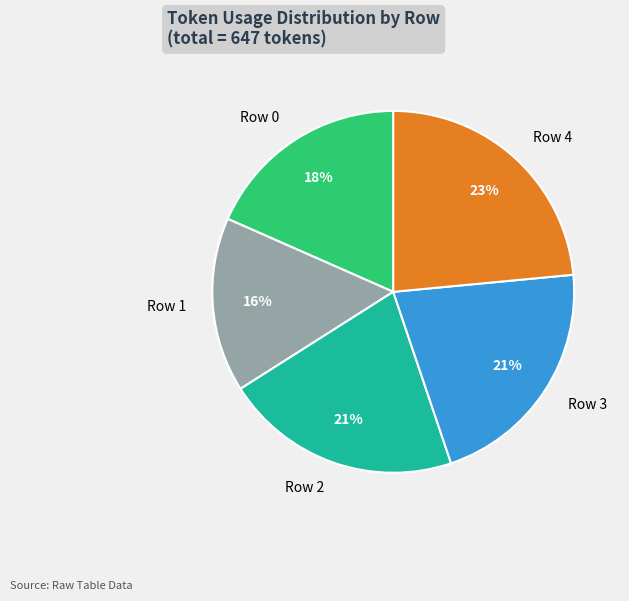

How many slices are in this pie chart?

5